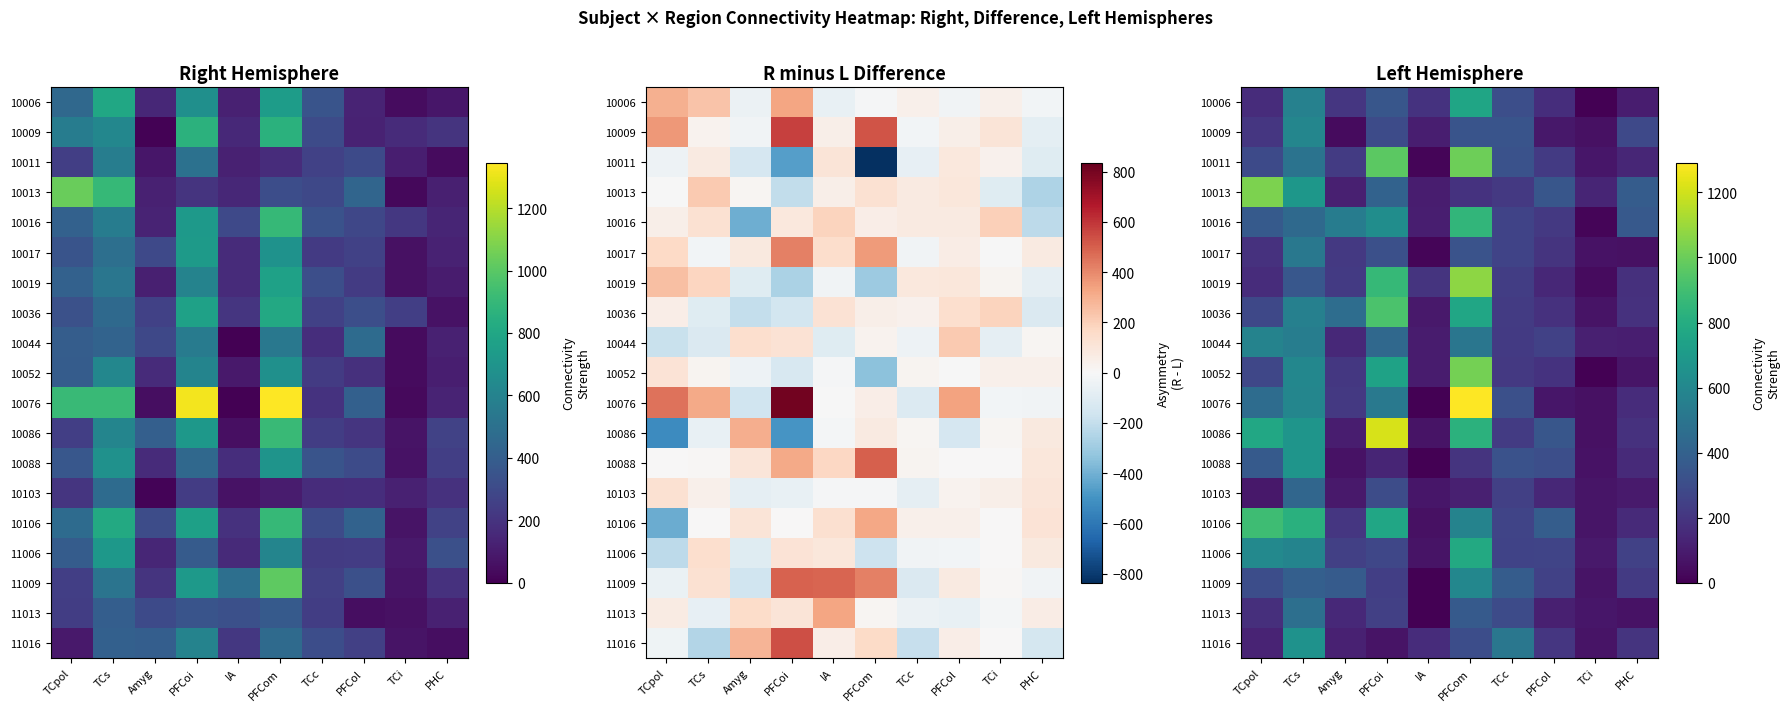

Rank the series at TCs from lowest to highest value.

10019, 11009, 10103, 10016, 11013, 10011, 10017, 10044, 10036, 10006, 11006, 10076, 10009, 10052, 11016, 10086, 10088, 10013, 10106